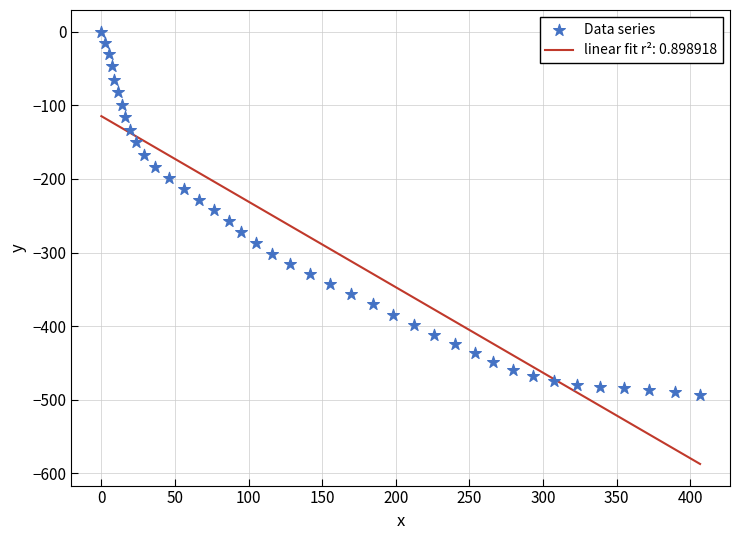

What is the range of Y values (max minus min)?

493.9